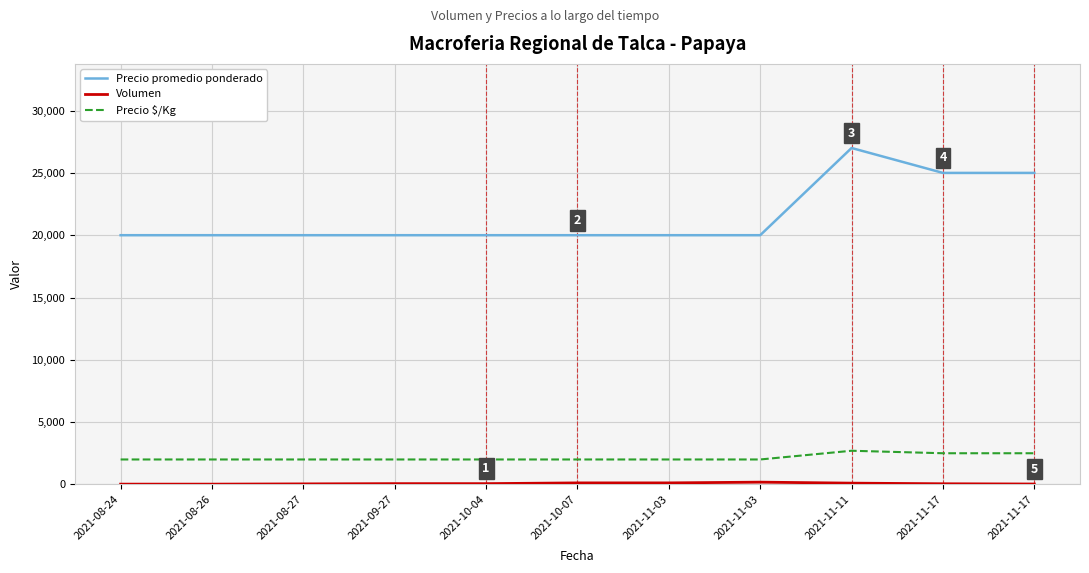

Reading left to right, list all the values displayed in this chart.

Precio promedio ponderado: 20000	20000	20000	20000	20000	20000	20000	20000	27000	25000	25000
Volumen: 20	20	40	60	60	120	120	180	100	50	30
Precio $/Kg: 2000	2000	2000	2000	2000	2000	2000	2000	2700	2500	2500